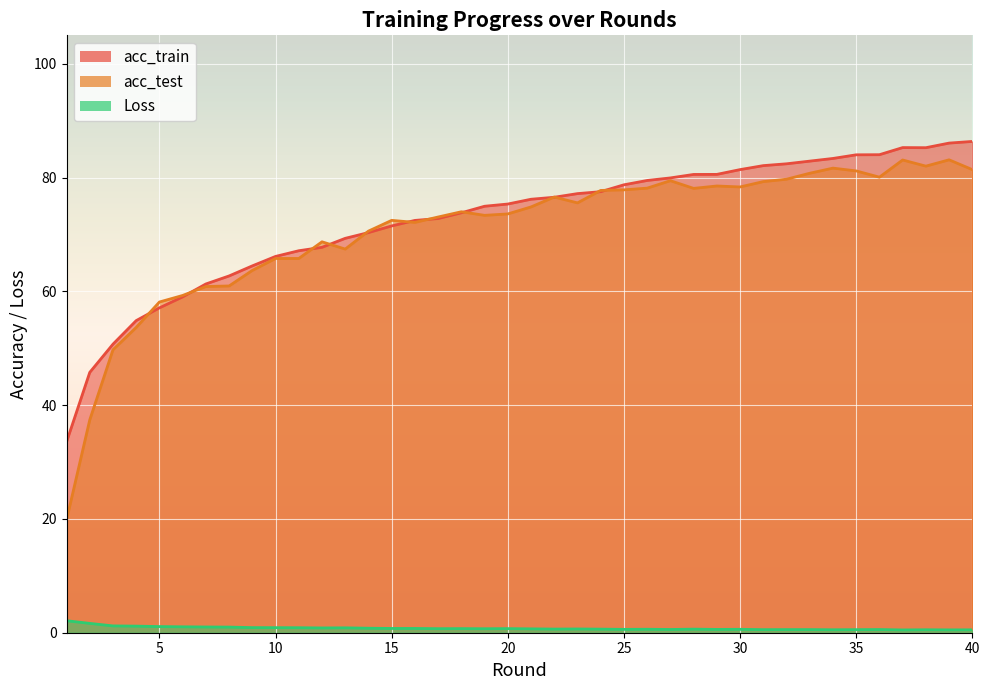

Reading left to right, what are all the values shown in this chart?

acc_train: 1=33.5	2=45.8	3=50.7	4=54.9	5=57.1	6=59.0	7=61.3	8=62.7	9=64.5	10=66.1	11=67.1	12=67.7	13=69.3	14=70.3	15=71.5	16=72.5	17=72.8	18=73.8	19=75.0	20=75.3	21=76.2	22=76.5	23=77.2	24=77.5	25=78.7	26=79.5	27=79.9	28=80.5	29=80.6	30=81.4	31=82.1	32=82.4	33=82.9	34=83.4	35=84.0	36=84.0	37=85.3	38=85.2	39=86.1	40=86.3
acc_test: 1=19.8	2=37.4	3=49.7	4=53.7	5=58.1	6=59.3	7=60.9	8=61.0	9=63.7	10=65.8	11=65.8	12=68.7	13=67.4	14=70.6	15=72.5	16=72.1	17=73.1	18=74.0	19=73.4	20=73.6	21=74.8	22=76.6	23=75.5	24=77.7	25=77.8	26=78.1	27=79.5	28=78.1	29=78.5	30=78.3	31=79.3	32=79.7	33=80.8	34=81.7	35=81.2	36=80.1	37=83.1	38=82.0	39=83.1	40=81.4
Loss: 1=2.1	2=1.6	3=1.2	4=1.2	5=1.1	6=1.0	7=1.0	8=1.0	9=0.9	10=0.9	11=0.9	12=0.8	13=0.9	14=0.8	15=0.8	16=0.8	17=0.7	18=0.7	19=0.7	20=0.7	21=0.7	22=0.6	23=0.7	24=0.6	25=0.6	26=0.6	27=0.6	28=0.6	29=0.6	30=0.6	31=0.5	32=0.6	33=0.6	34=0.5	35=0.5	36=0.6	37=0.5	38=0.5	39=0.5	40=0.5